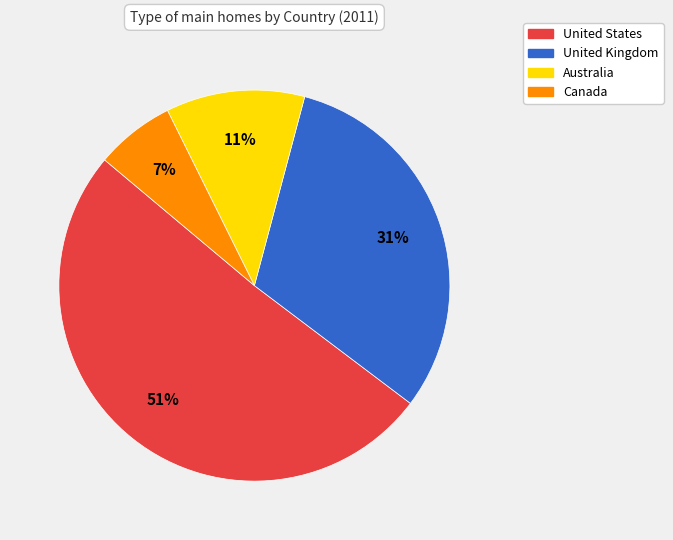

True or false: Australia accounts for 24% of the total.

False